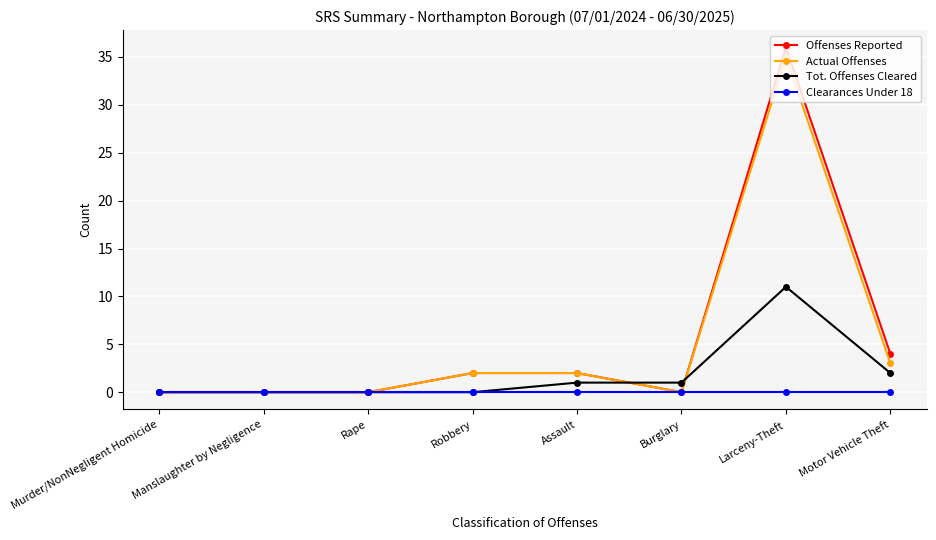

Which series has the largest range (max minus min)?

Offenses Reported